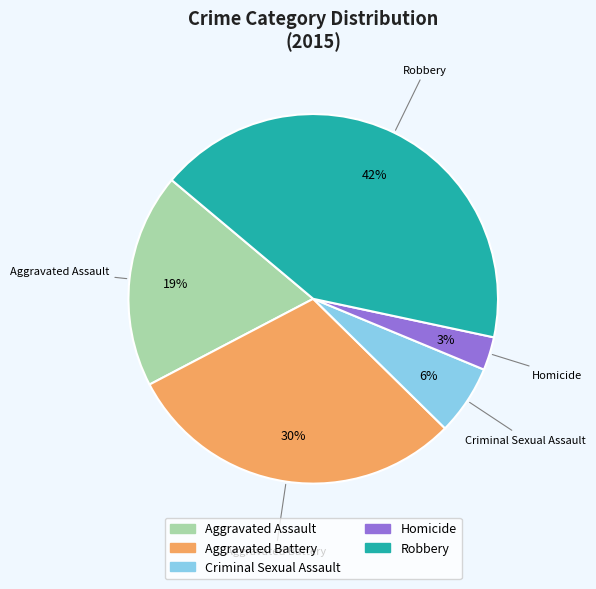

Rank the categories by value from highest to lowest.

Robbery, Aggravated Battery, Aggravated Assault, Criminal Sexual Assault, Homicide